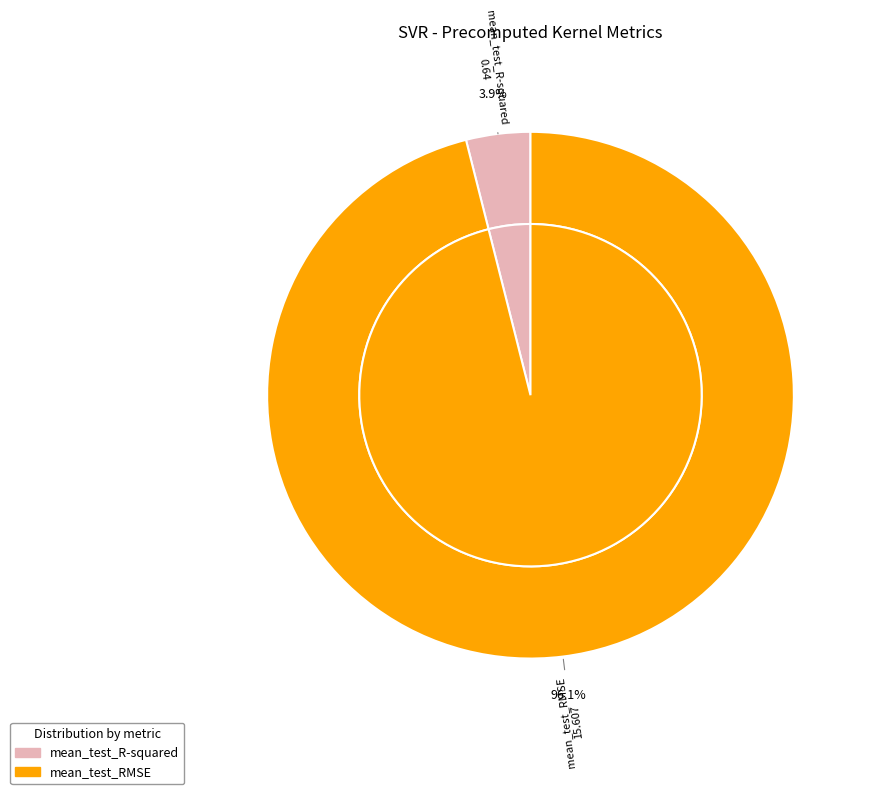

Which has a higher value, mean_test_R-squared or mean_test_RMSE?

mean_test_RMSE